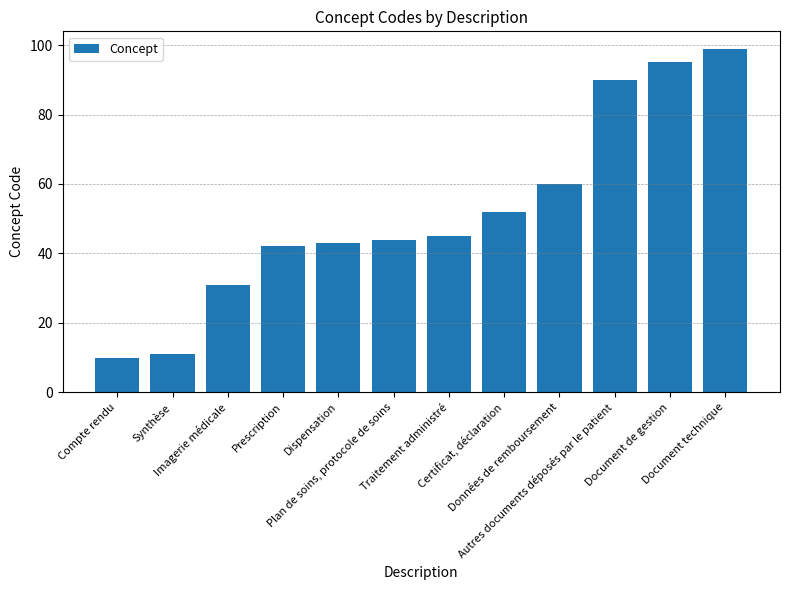

The value at Autres documents déposés par le patient is 90. True or false?

True